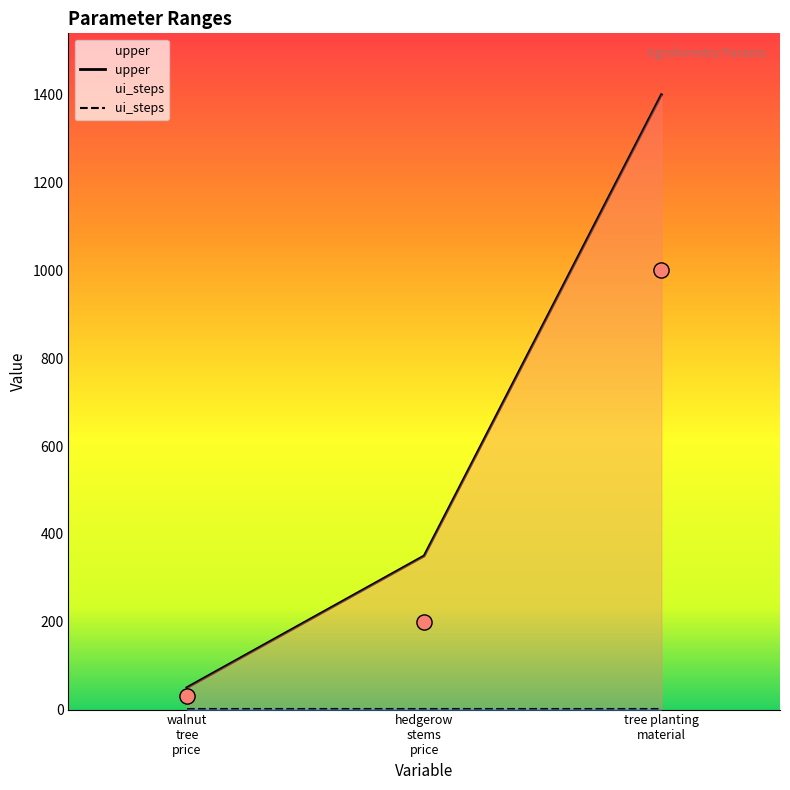

What is the minimum value for upper?

50